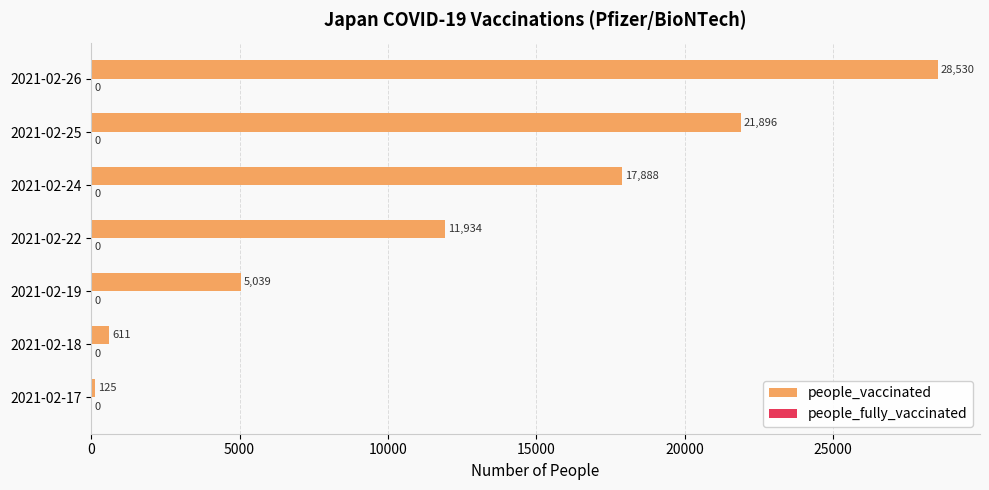

What is the sum of all values?

86023